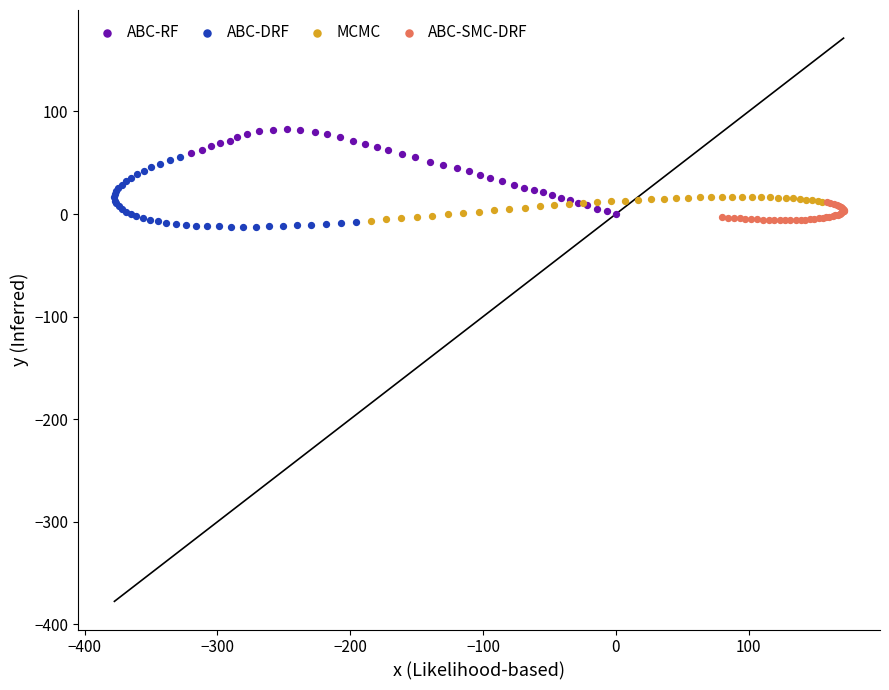

Which series contains the lowest Y value?

ABC-DRF